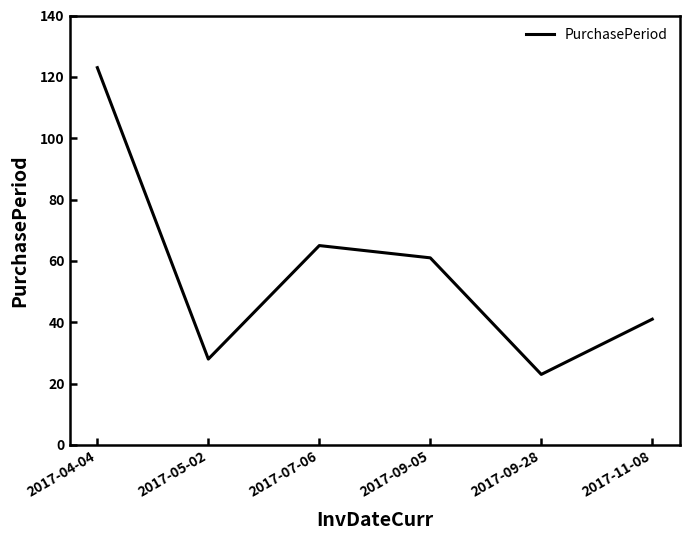

True or false: the data shows 20 at 2017-05-02.

False